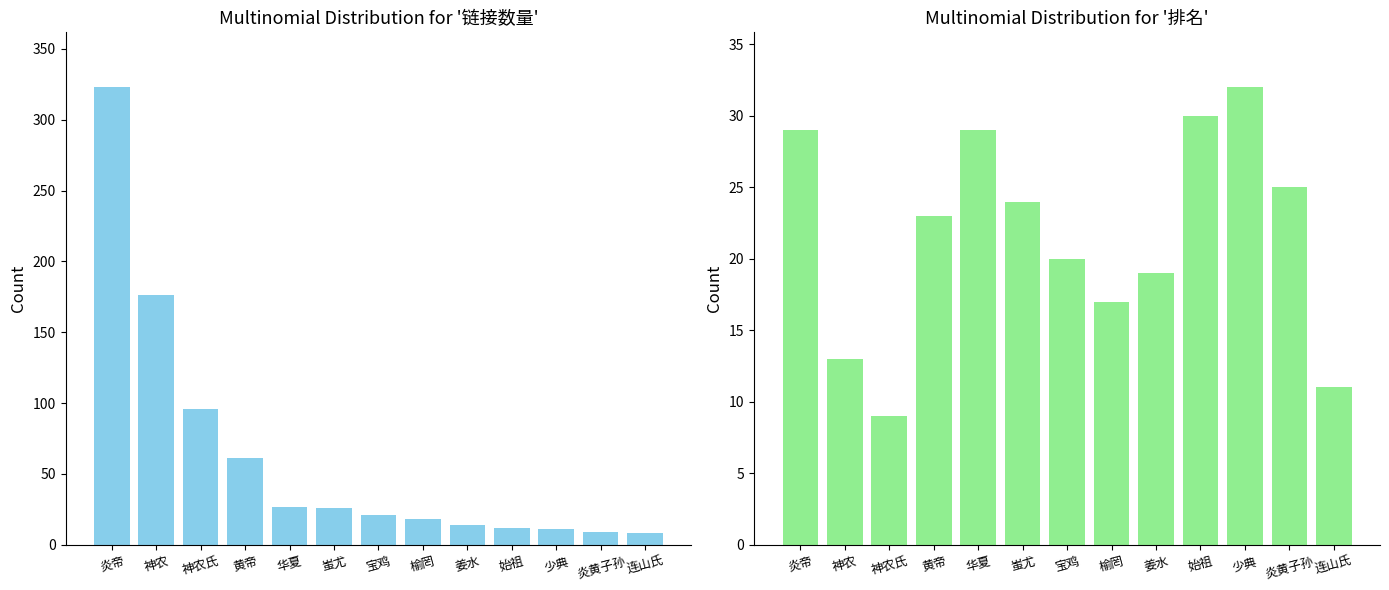

Rank the categories by 链接数量 value from highest to lowest.

炎帝, 神农, 神农氏, 黄帝, 华夏, 蚩尤, 宝鸡, 榆罔, 姜水, 始祖, 少典, 炎黄子孙, 连山氏